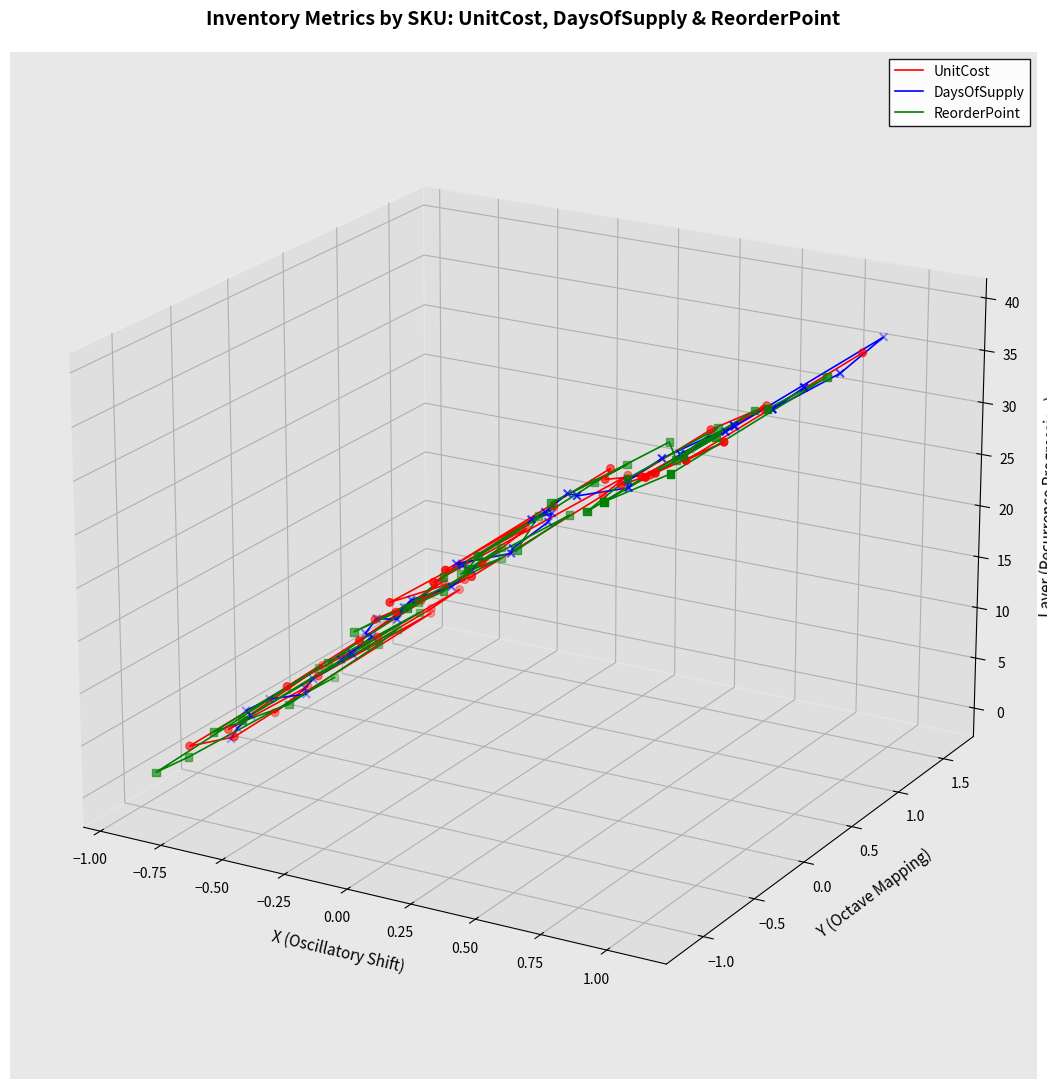

Which series reaches the maximum Y coordinate?

DaysOfSupply